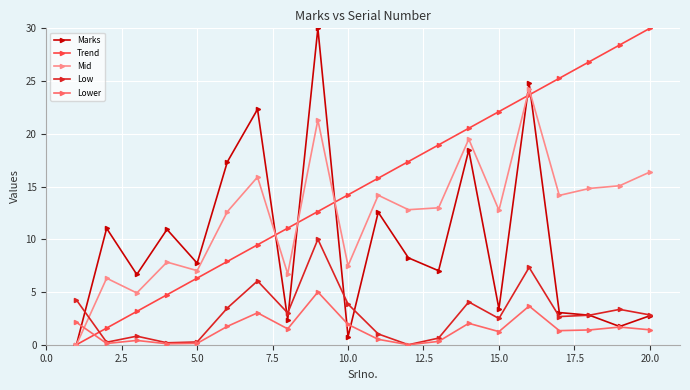

What is the maximum value for Marks?

30.0